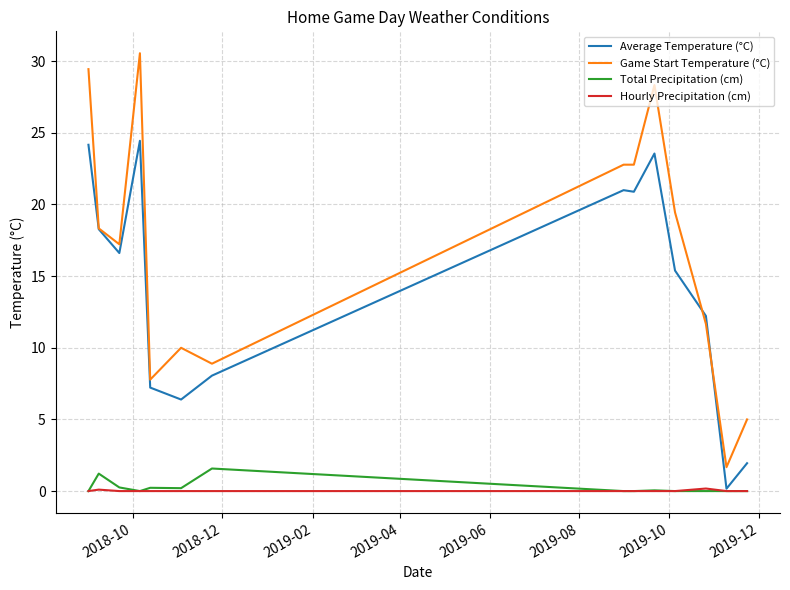

Which series has the widest spread of values?

Game Start Temperature (°C)